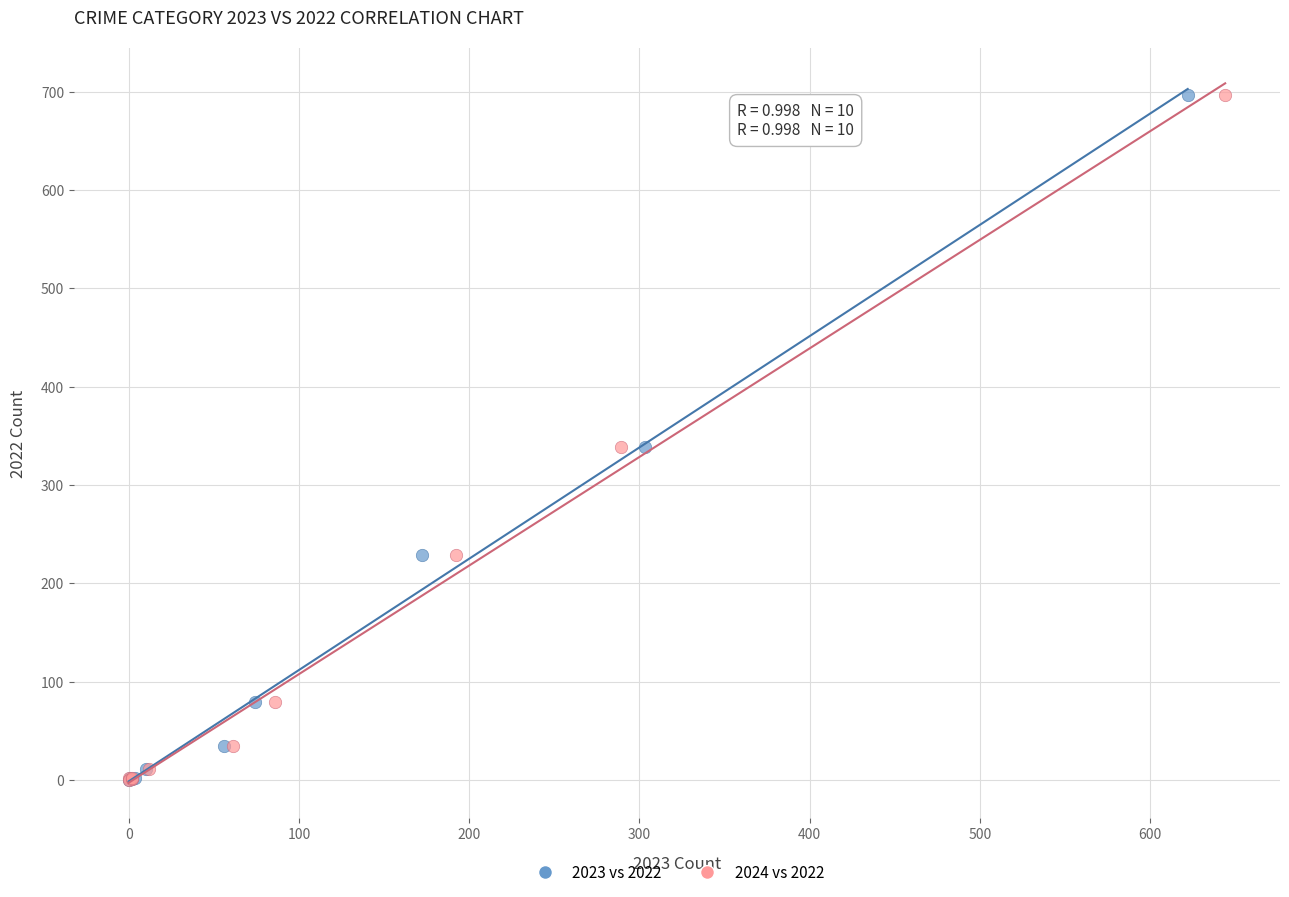

What are all the series names shown in the legend?

2023 vs 2022, 2024 vs 2022